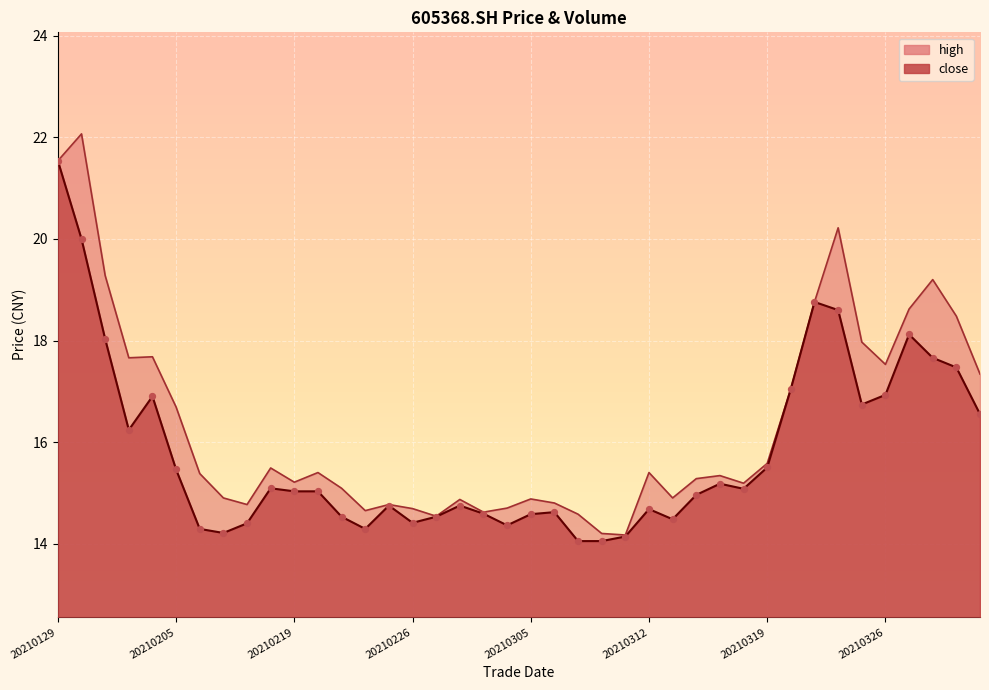

What are all the series names shown in the legend?

close, high